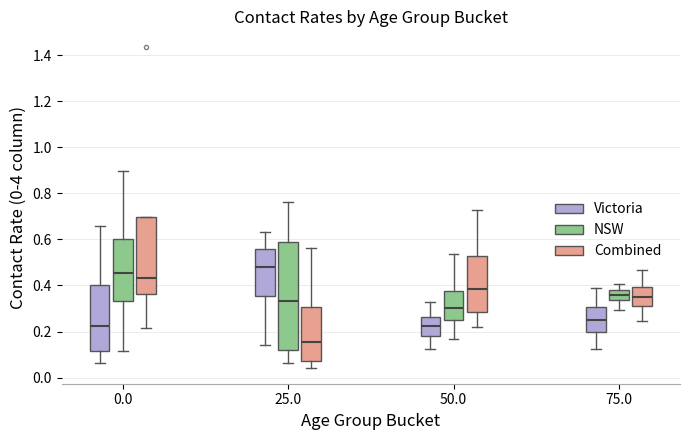

Which box is the tallest, from its lower edge to its upper edge?

25.0 (NSW)